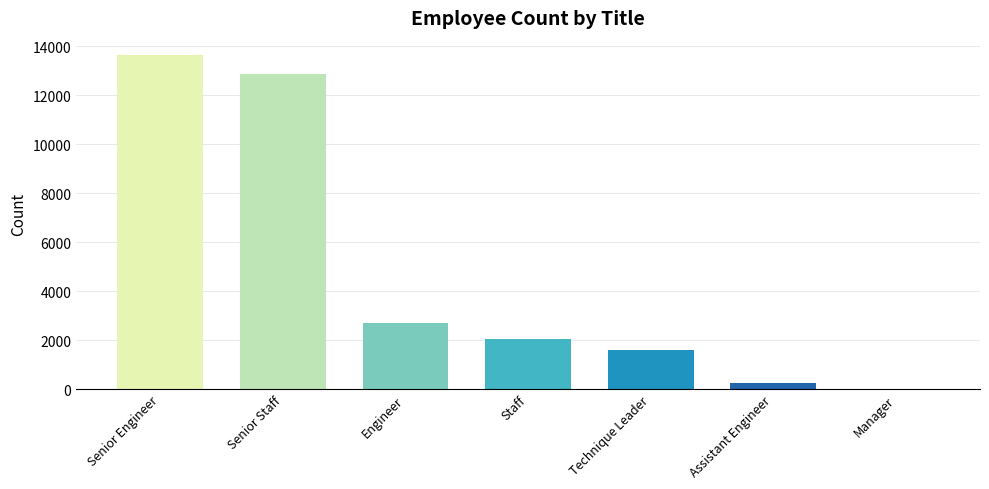

Reading left to right, extract all data points from this chart.

Senior Engineer=13651	Senior Staff=12872	Engineer=2711	Staff=2022	Technique Leader=1609	Assistant Engineer=251	Manager=2